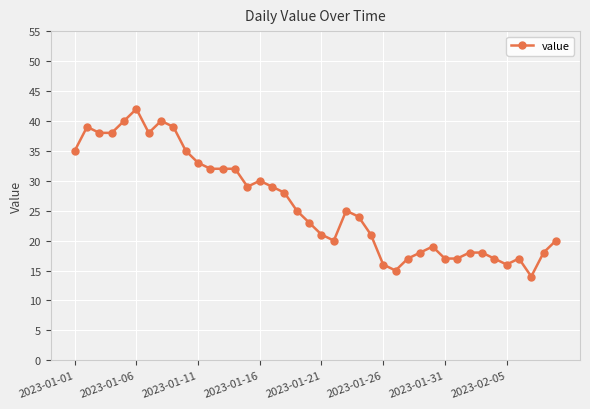

What is the minimum value shown in the chart?

14